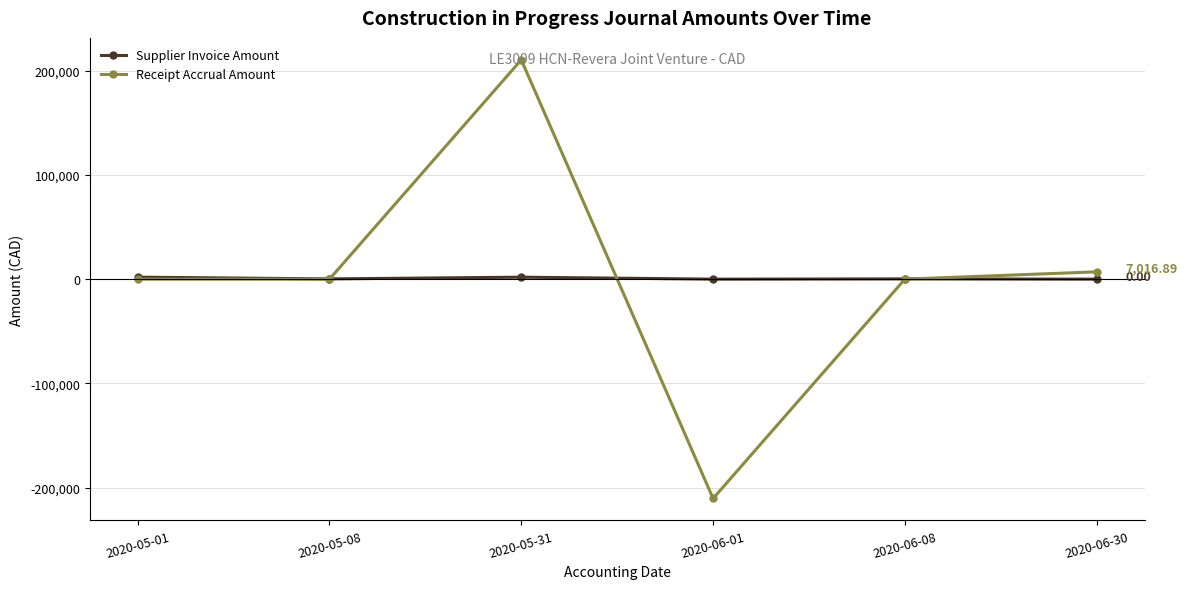

What is the value of the Receipt Accrual Amount point at the 3rd from the left?

210259.9